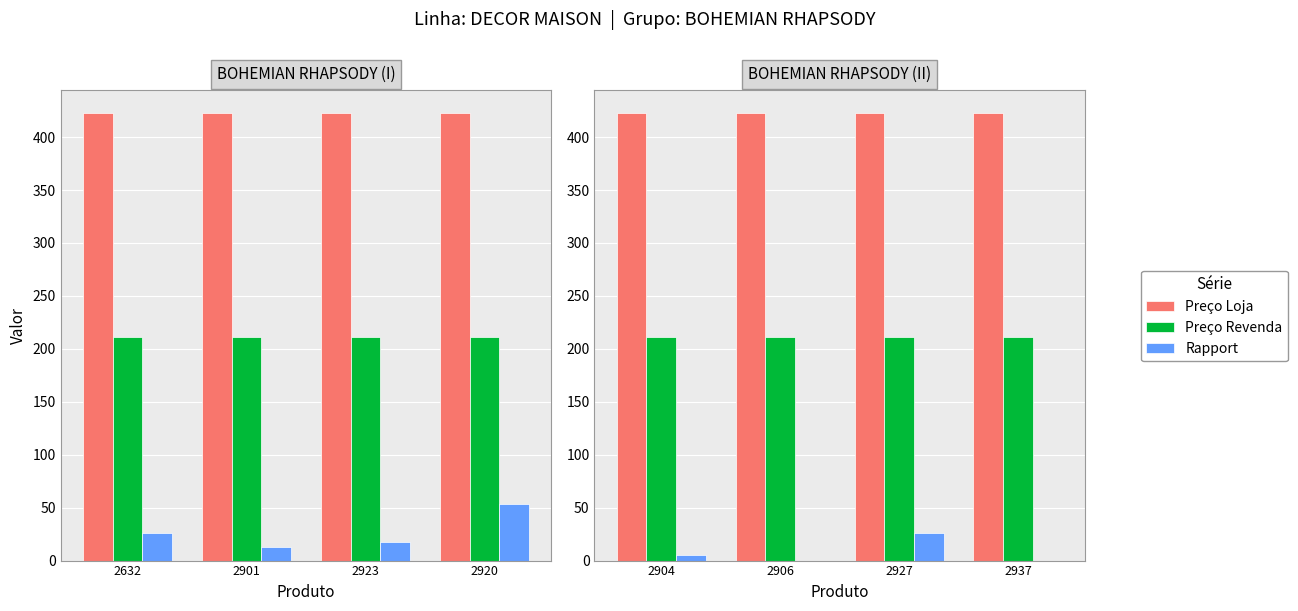

Which series has the largest range (max minus min)?

Rapport